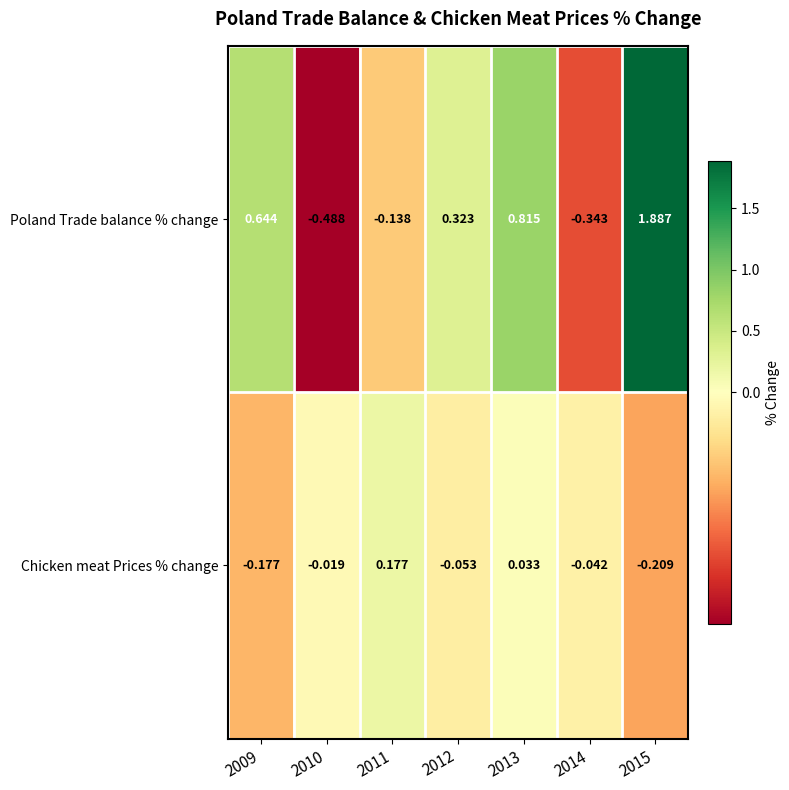

Rank the series by their average value, from highest to lowest.

Poland Trade balance % change, Chicken meat Prices % change